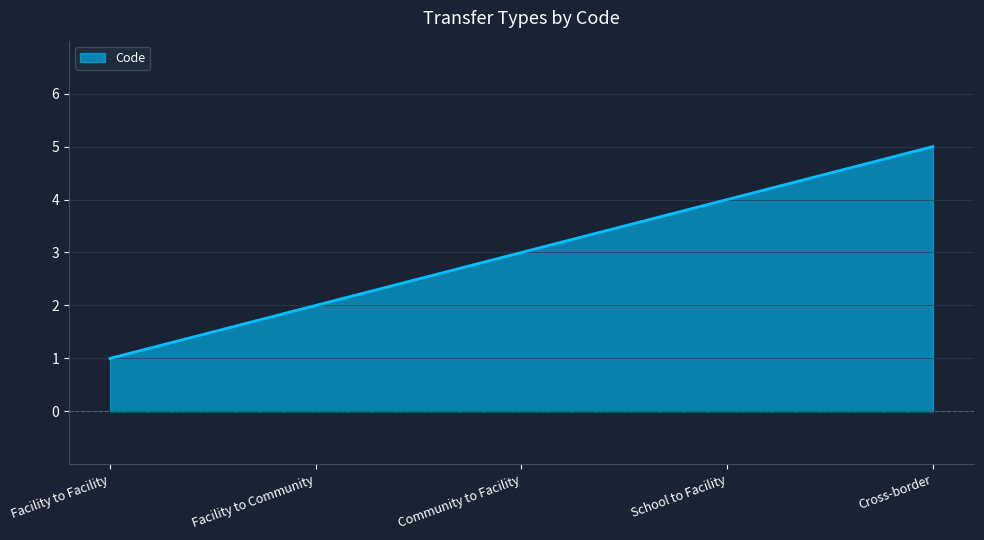

What is the difference between the maximum and minimum values?

4